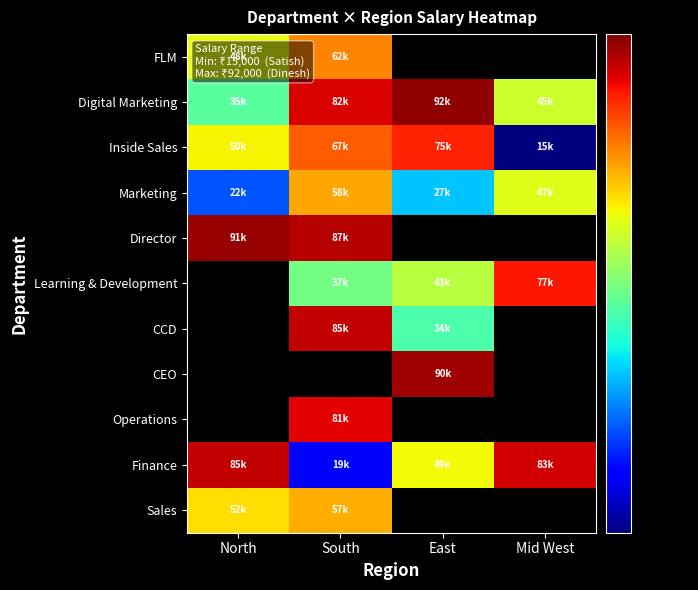

How many series are shown in this chart?

11